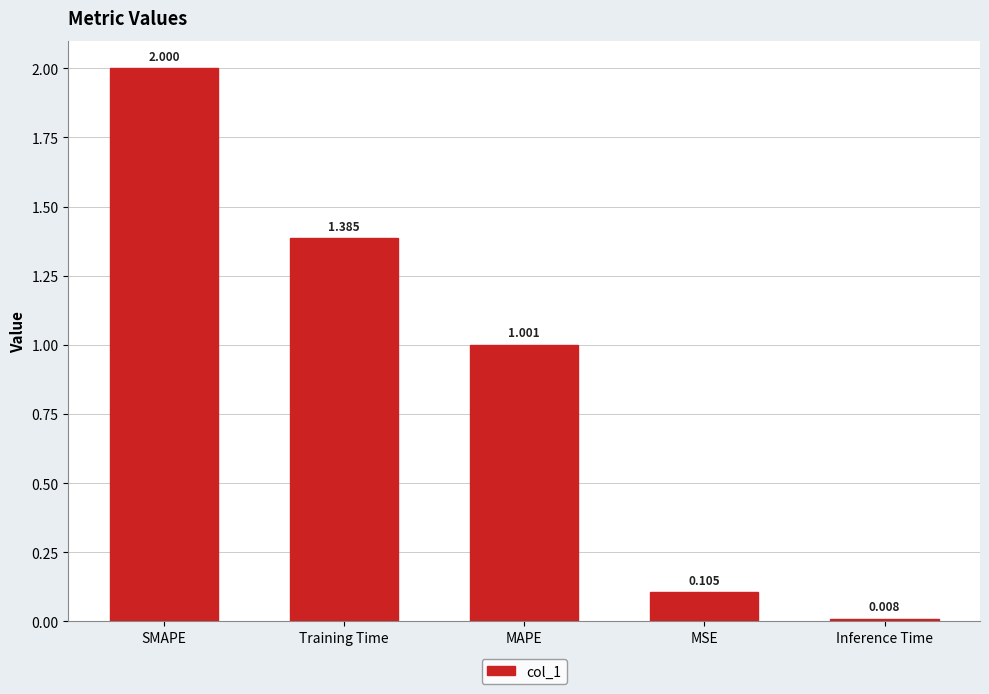

Which label corresponds to the smallest value in the chart?

Inference Time